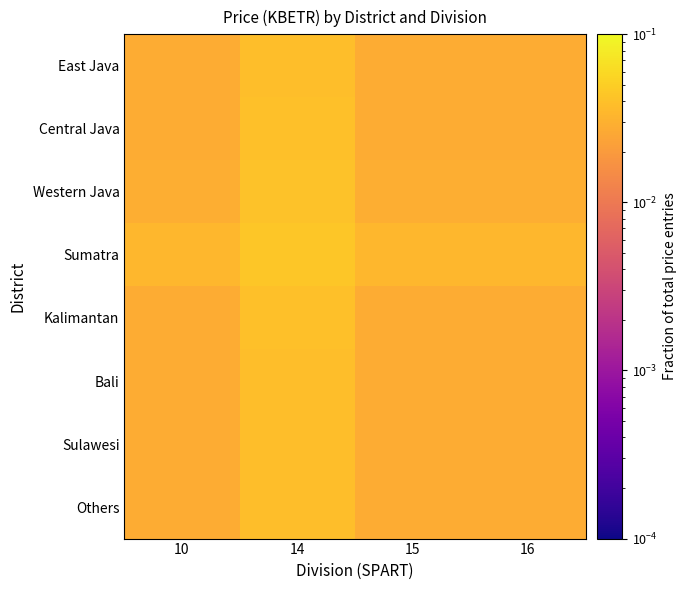

Is the value of Kalimantan at 16 greater than the value of Sulawesi at 16?

No